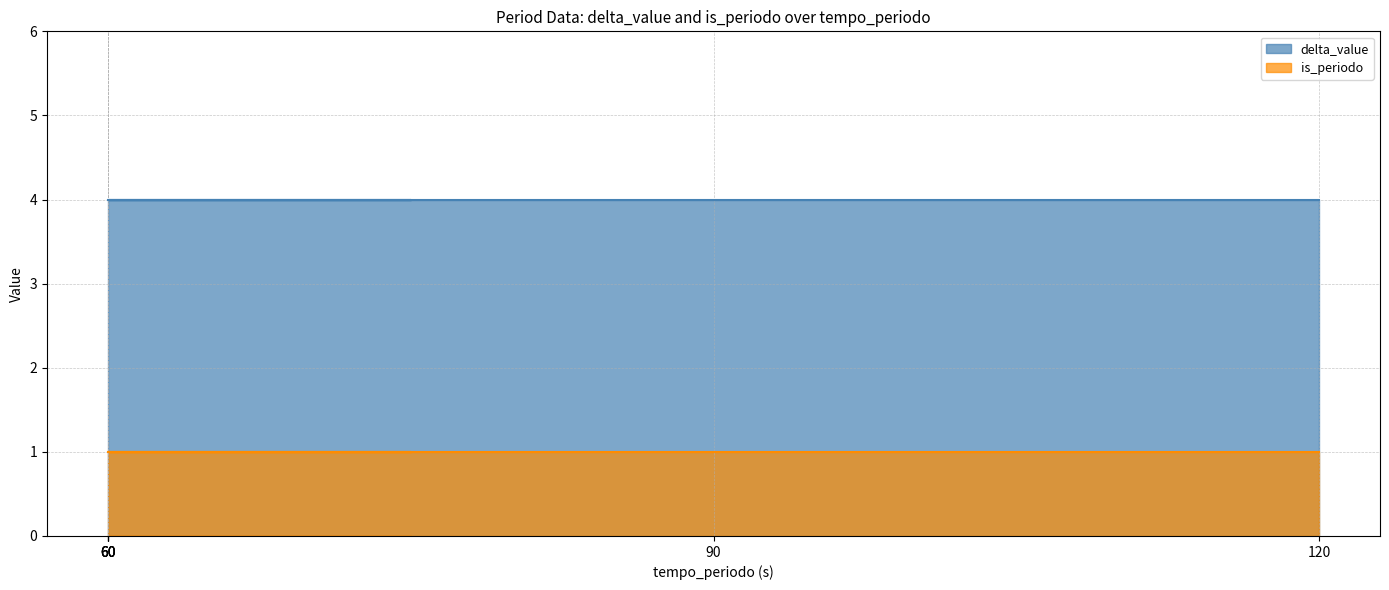

What is the sum of all delta_value values?

24